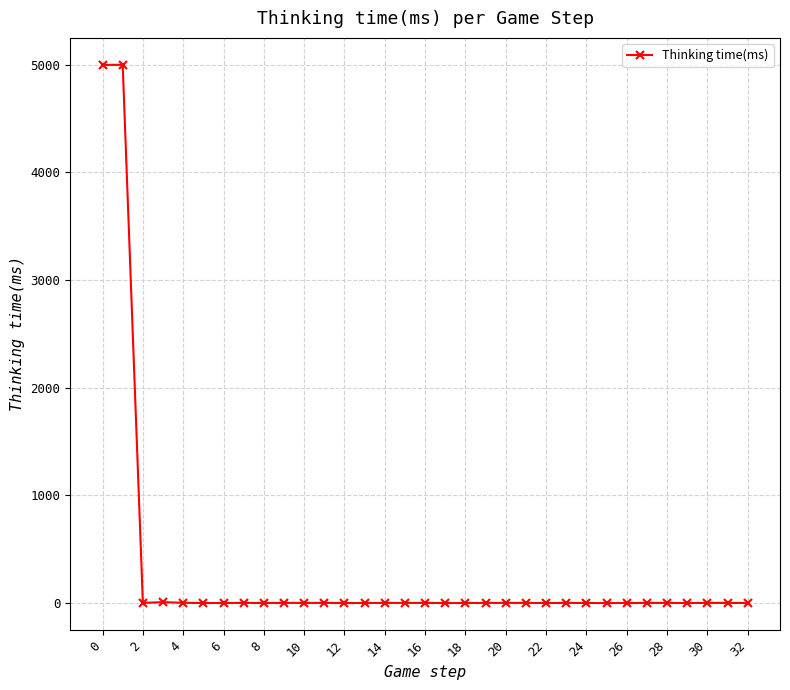

What is the difference between the maximum and second lowest values?

4998